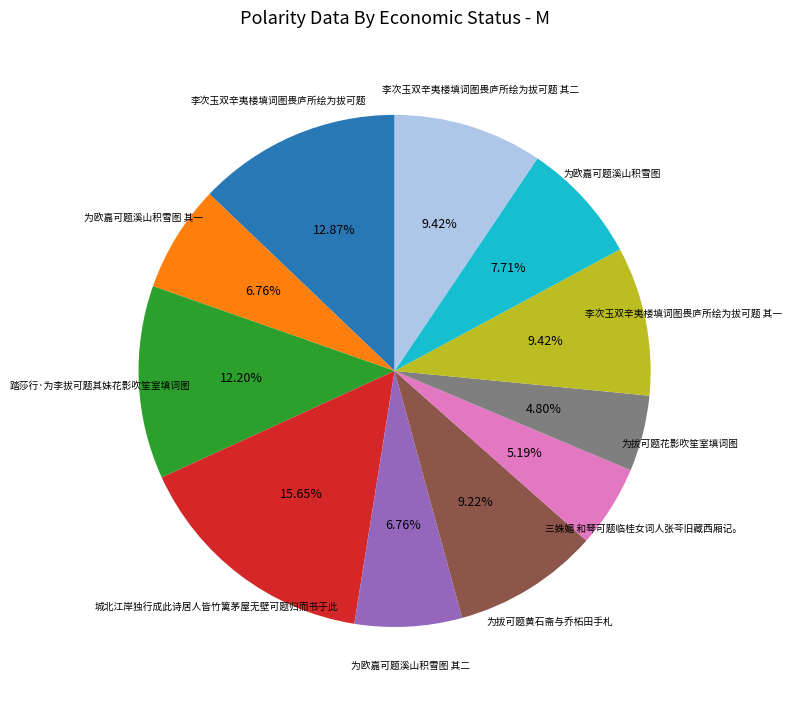

Is there a majority slice in this chart?

No